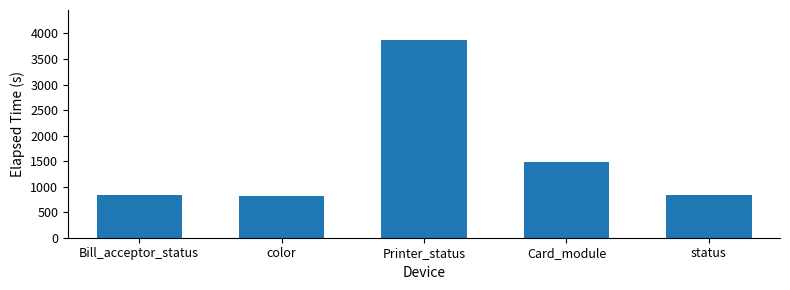

What is the value of the 5th bar from the left?

837